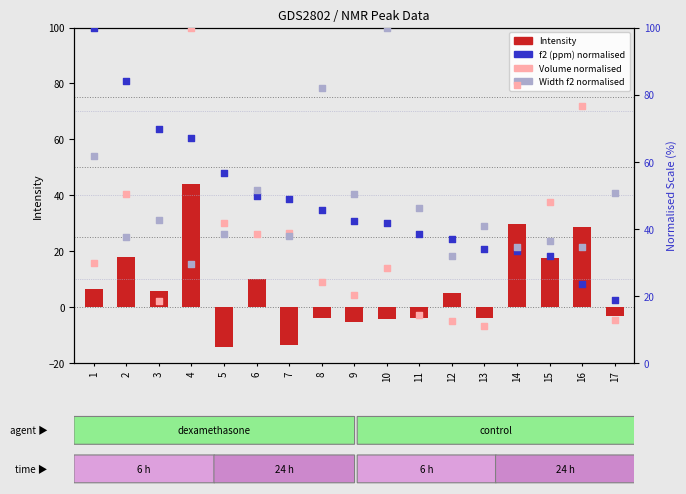

At which category is the sum across all series the highest?

4